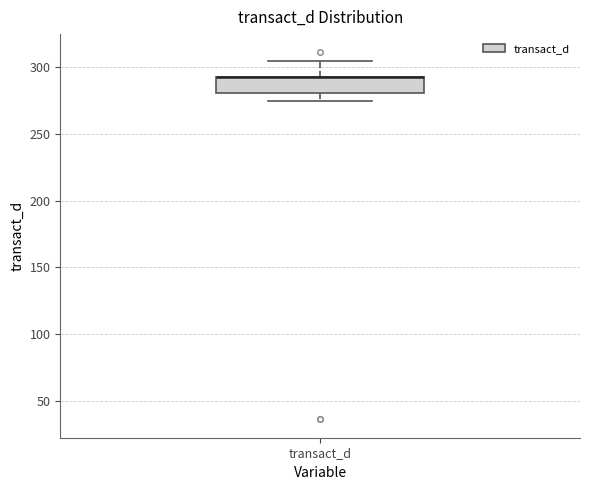

Where is the upper edge of the box for transact_d on the y-axis? The values are not printed on the chart, so give them approximately, as read against the axis.

295